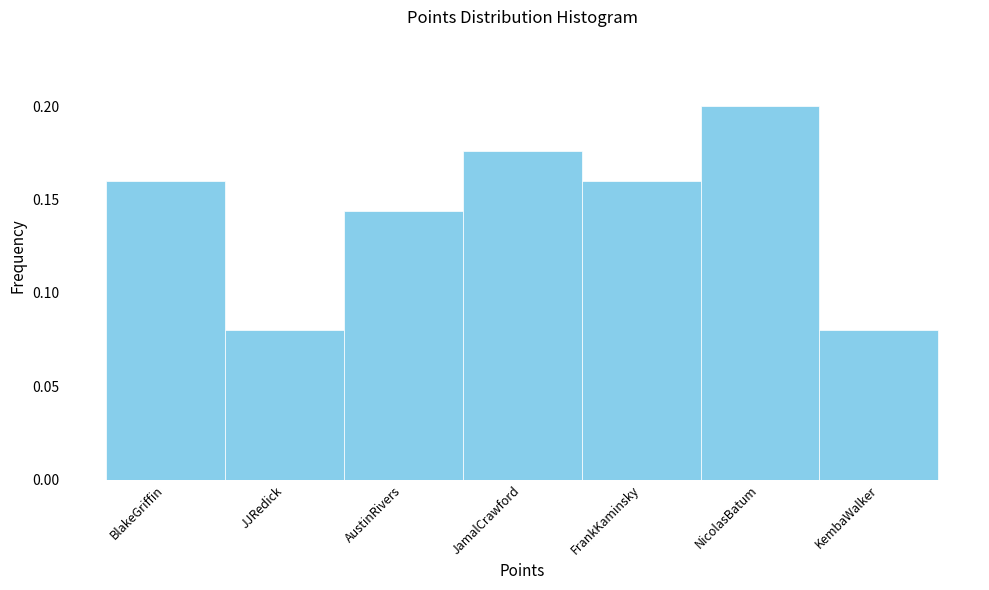

What is the sum of all values?

1.0